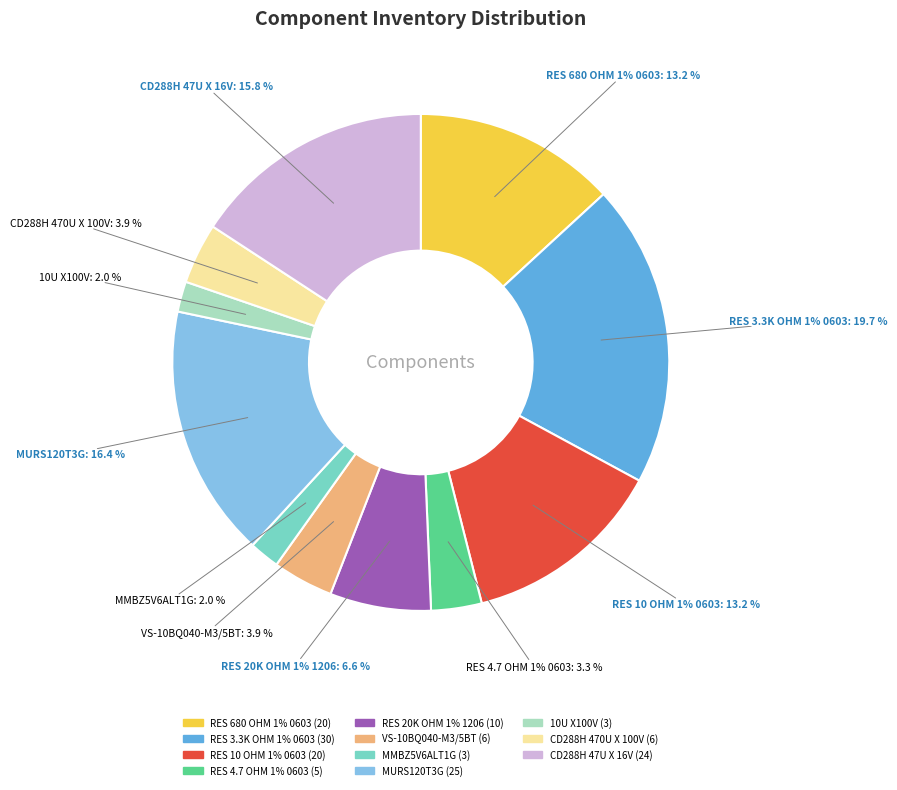

What percentage is NOT represented by CD288H 47U X 16V?

84.2%